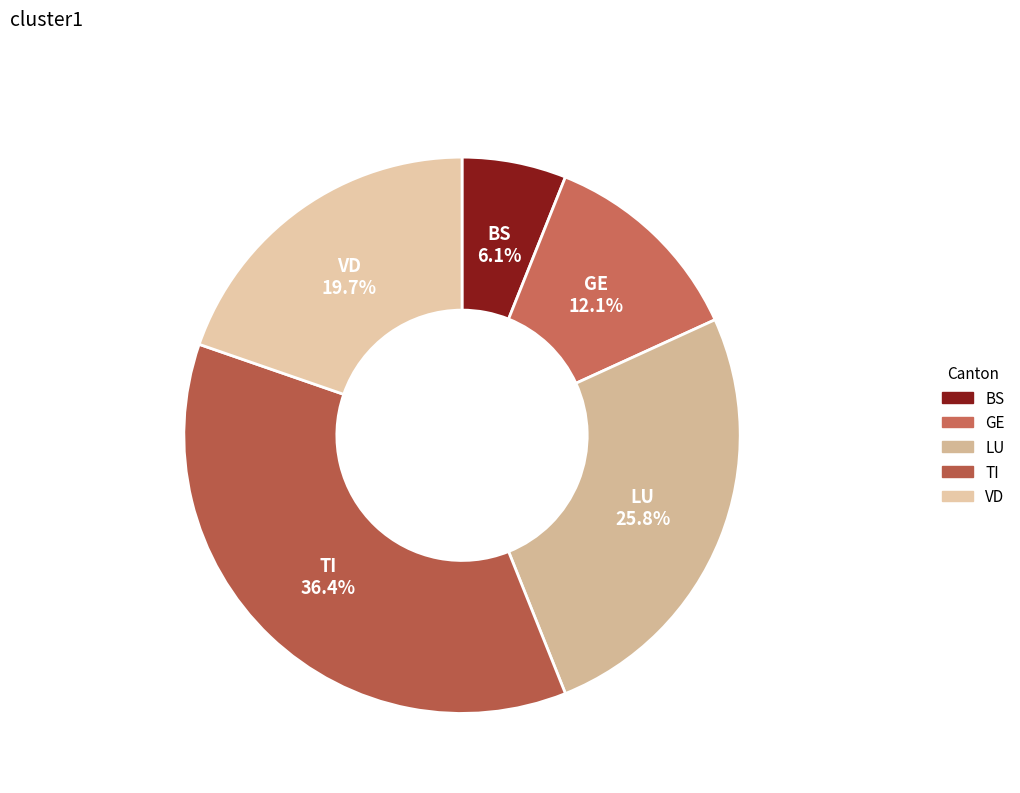

Does any single category account for the majority?

No